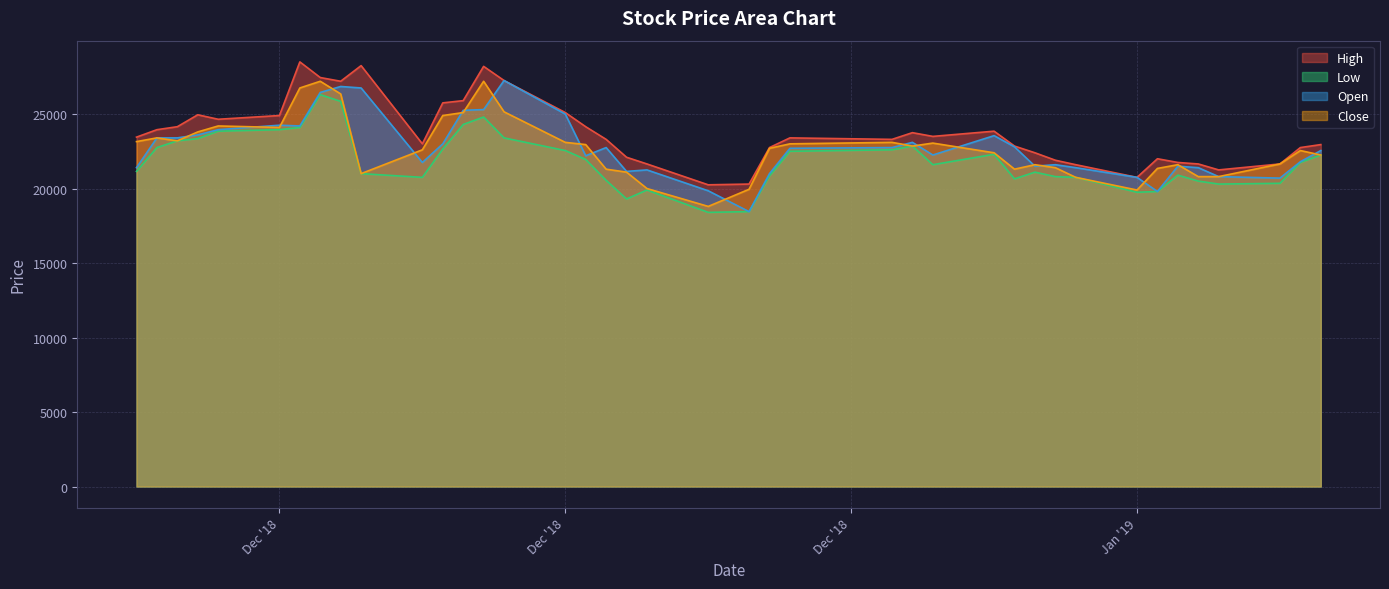

Reading right to left, what are all the values shown in this chart?

High: 22950	22750	21650	21250	21650	21750	22000	20750	21600	21900	22400	22850	23850	23500	23750	23300	23400	22750	20300	20250	21650	22100	23300	24150	25100	27250	28200	25900	25750	23000	28250	27200	27450	28500	24900	24650	24950	24150	23950	23450
Low: 22250	21750	20350	20300	20500	20900	19800	19750	20750	20800	21100	20650	22300	21600	22850	22600	22500	20850	18450	18400	19900	19300	20550	21950	22550	23400	24800	24300	22650	20750	21000	25850	26300	24100	23950	23850	23350	23200	22750	21150
Open: 22550	21800	20700	20800	21400	21500	19800	20750	21400	21600	21500	22800	23550	22250	23100	22750	22700	21000	18450	19850	21250	21150	22750	22200	25000	27250	25300	25250	23000	21750	26750	26850	26450	24200	24250	23950	23600	23400	23400	21400
Close: 22250	22550	21650	20800	20800	21600	21350	19900	20750	21400	21600	21300	22400	23050	22850	23100	23000	22700	19950	18800	20000	21100	21300	22950	23100	25150	27200	25100	24900	22600	21000	26350	27200	26750	24100	24200	23800	23200	23400	23150